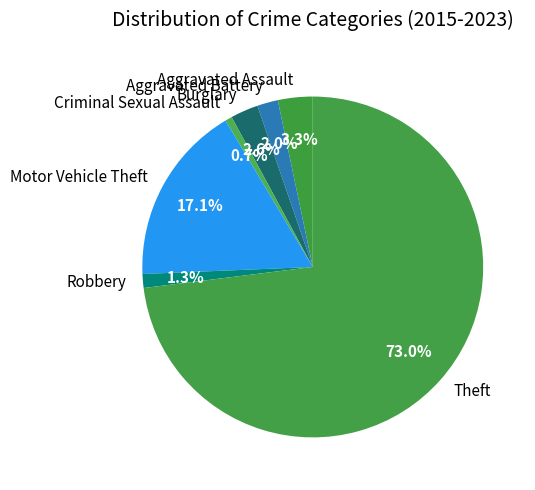

To the nearest percent, what is the average slice percentage?

14%